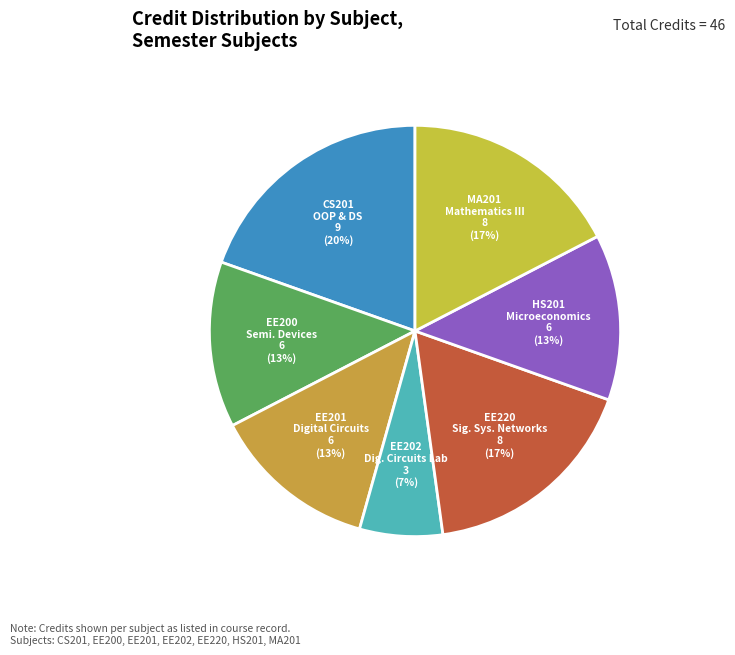

Rank the categories by value from lowest to highest.

Digital Circuits
Laboratory (EE202), Semiconductor
Devices and
Circuits (EE200), Digital Circuits and
Microprocessors (EE201), Introductory
Microeconomics (HS201), Signal, System
and Networks (EE220), Mathematics - III
(MA201), Object Oriented
Programming and
Data Structures (CS201)